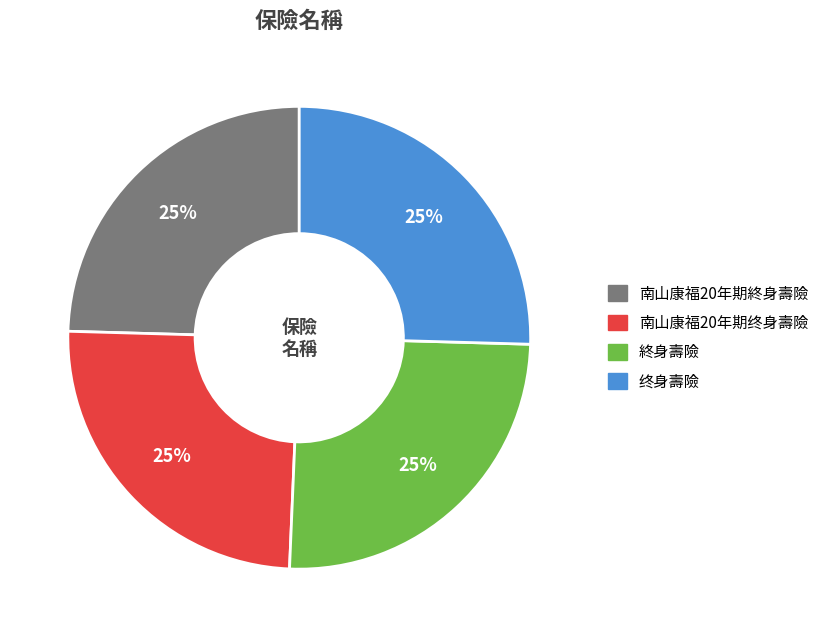

To the nearest percent, what is the average slice percentage?

25%